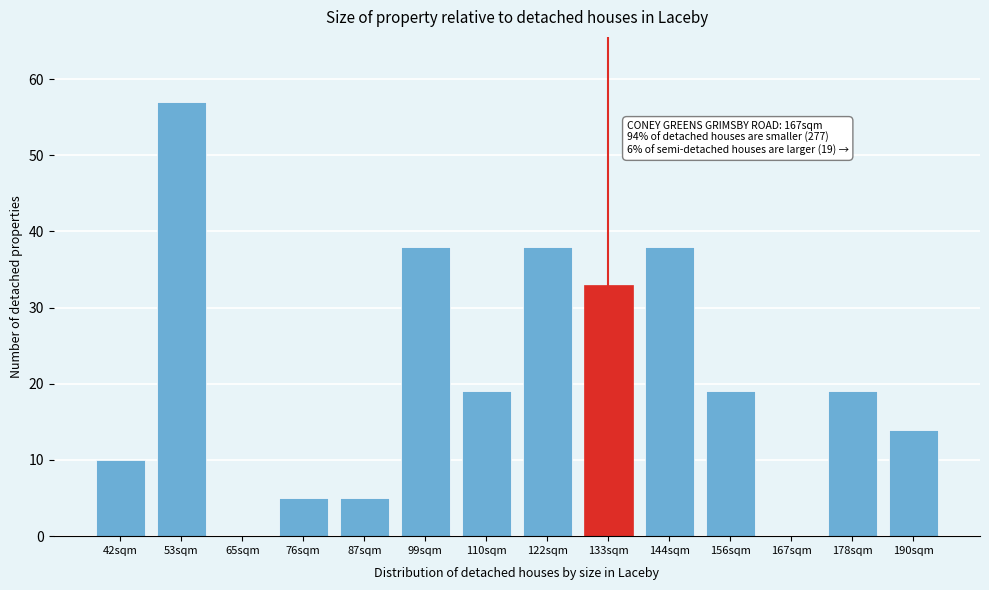

Reading left to right, extract all data points from this chart.

42sqm=10	53sqm=57	65sqm=0	76sqm=5	87sqm=5	99sqm=38	110sqm=19	122sqm=38	133sqm=33	144sqm=38	156sqm=19	167sqm=0	178sqm=19	190sqm=14